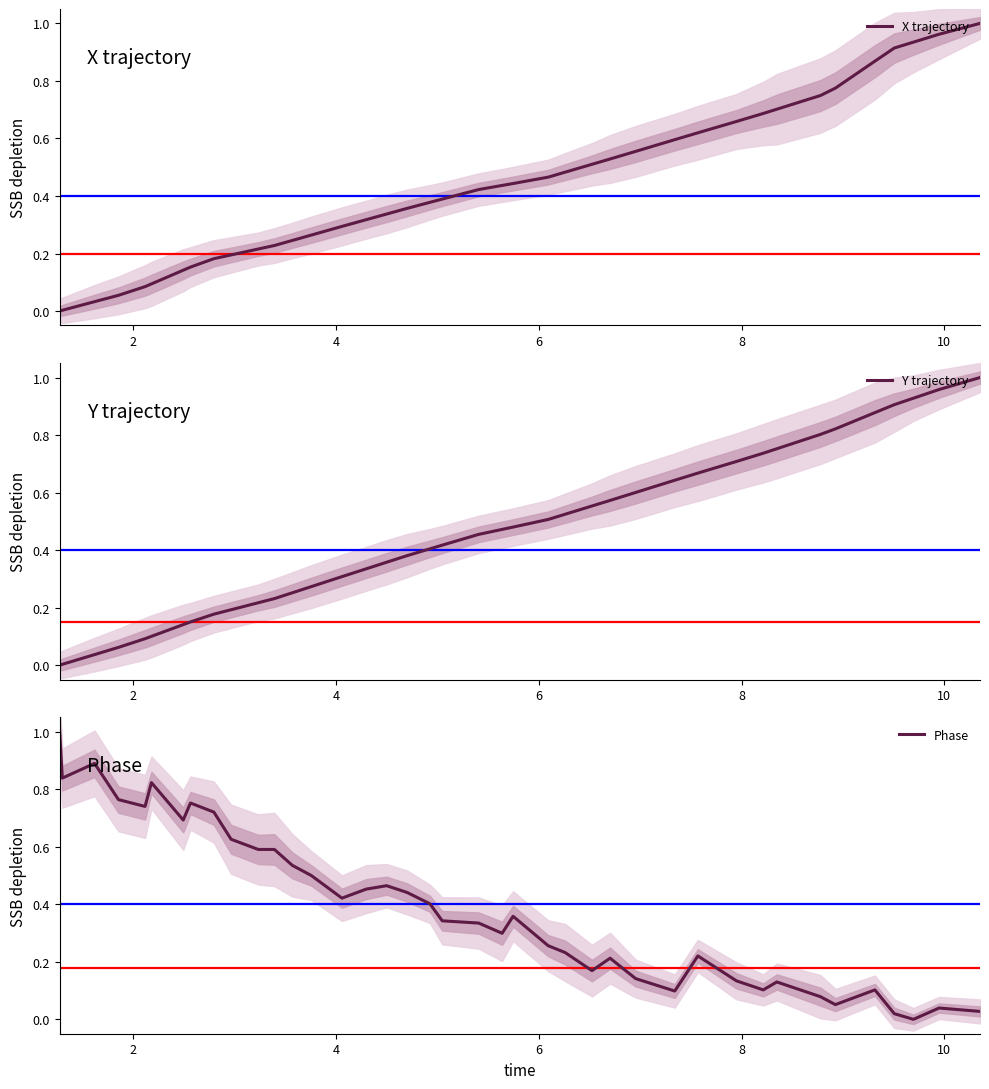

Which series ends up on top after the final intersection of Y trajectory and X trajectory?

X trajectory